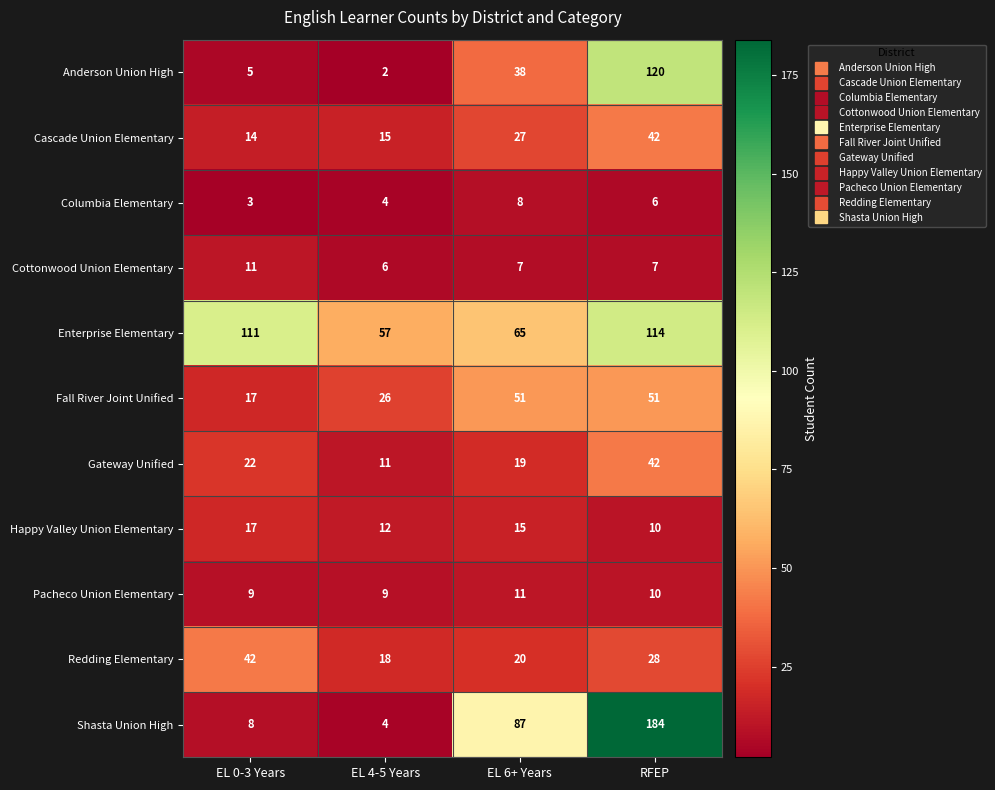

What is the sum of all Cascade Union Elementary values?

98